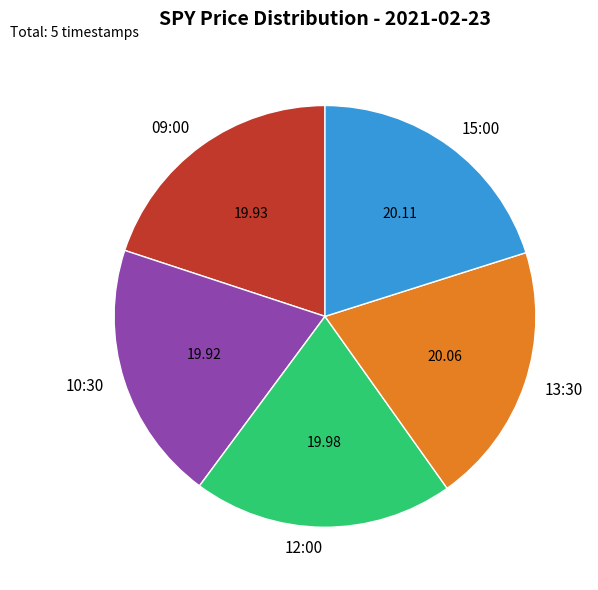

Combined, do 09:00 and 13:30 account for over 50%?

No